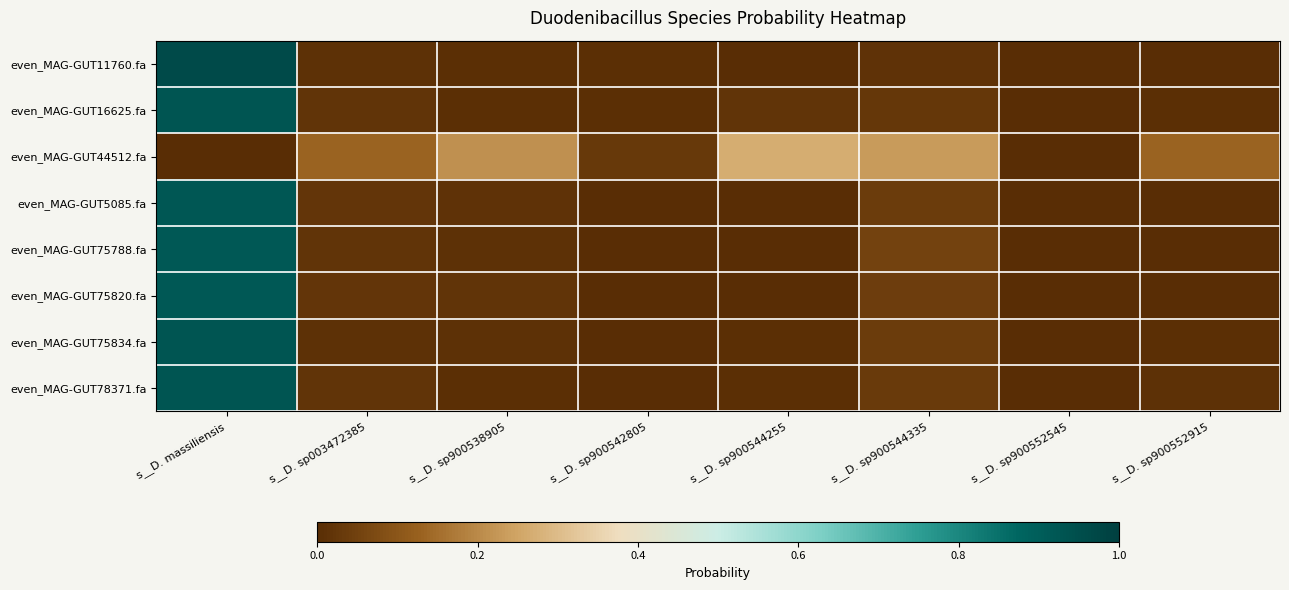

Between s__D. sp900538905 and s__D. sp900552915, which is larger?

s__D. sp900538905